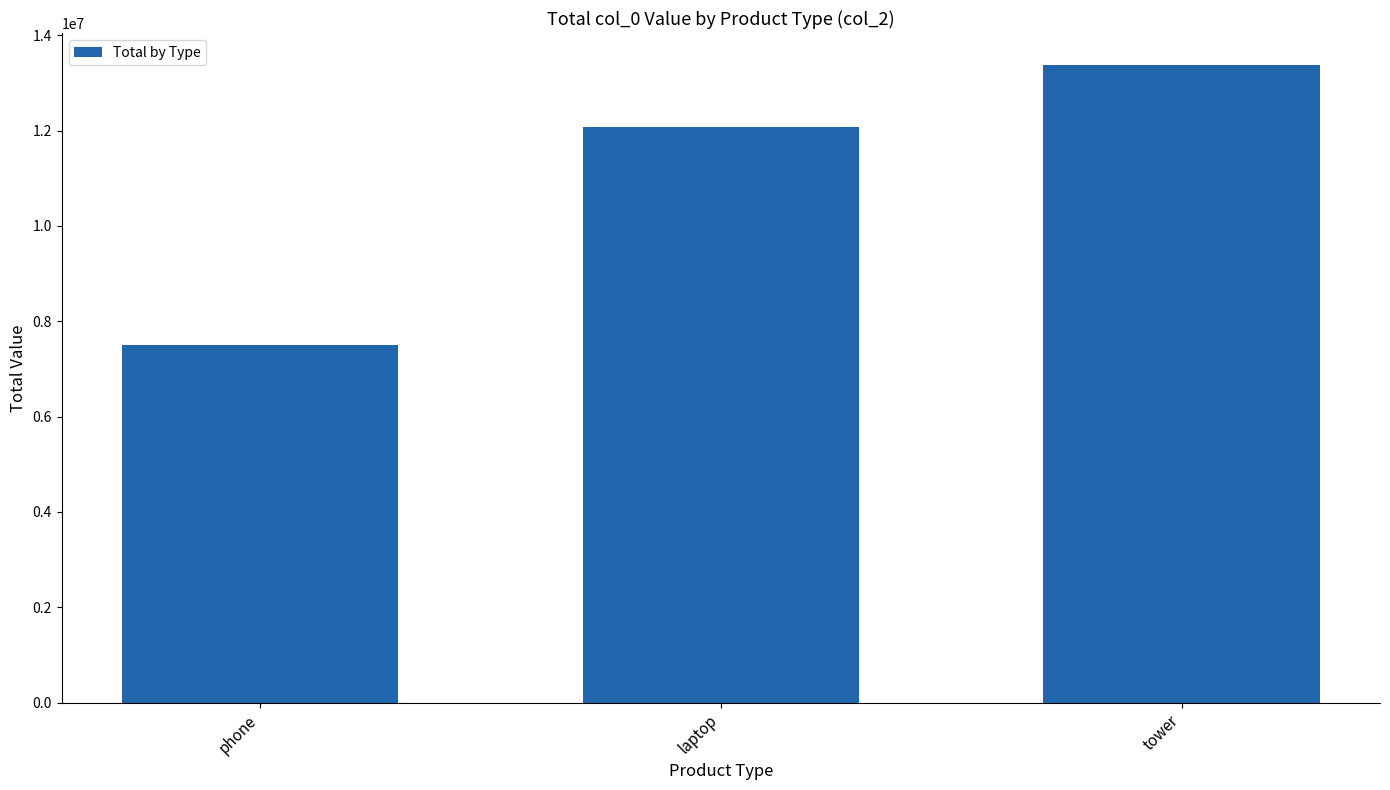

Reading left to right, extract all data points from this chart.

7501812	12084146	13376996